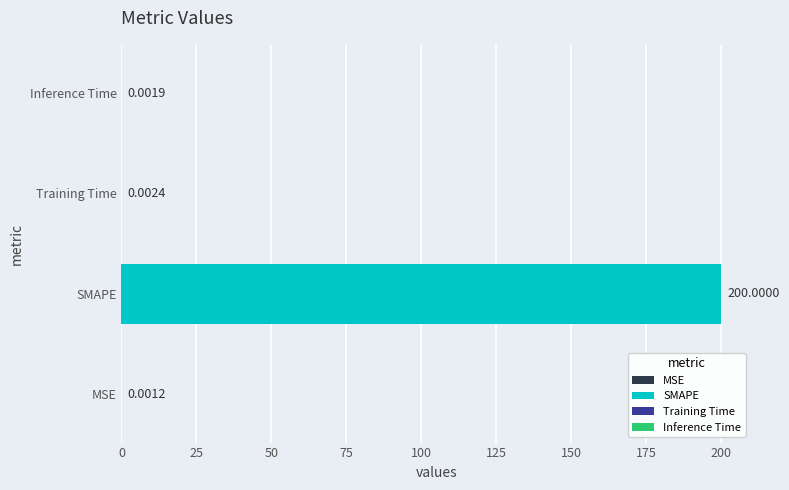

Rank the categories by value from lowest to highest.

MSE, Inference Time, Training Time, SMAPE